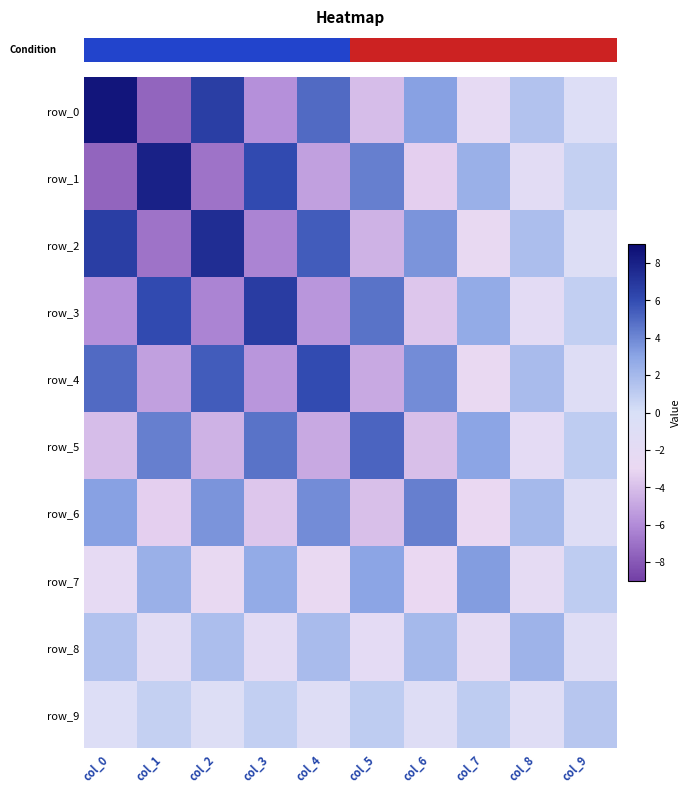

True or false: row_2 has a value of 5.4 at col_4.

True